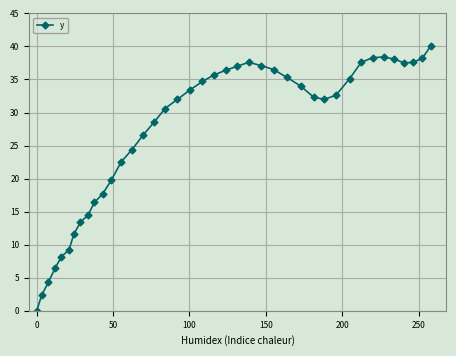

What is the greatest value displayed?

40.1